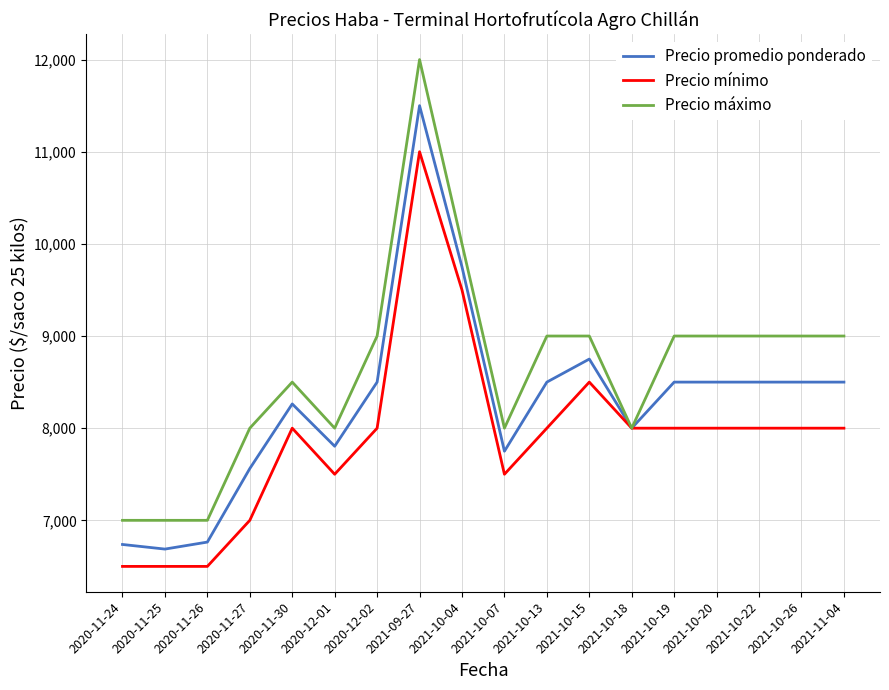

What is the sum of all Precio máximo values?

155500